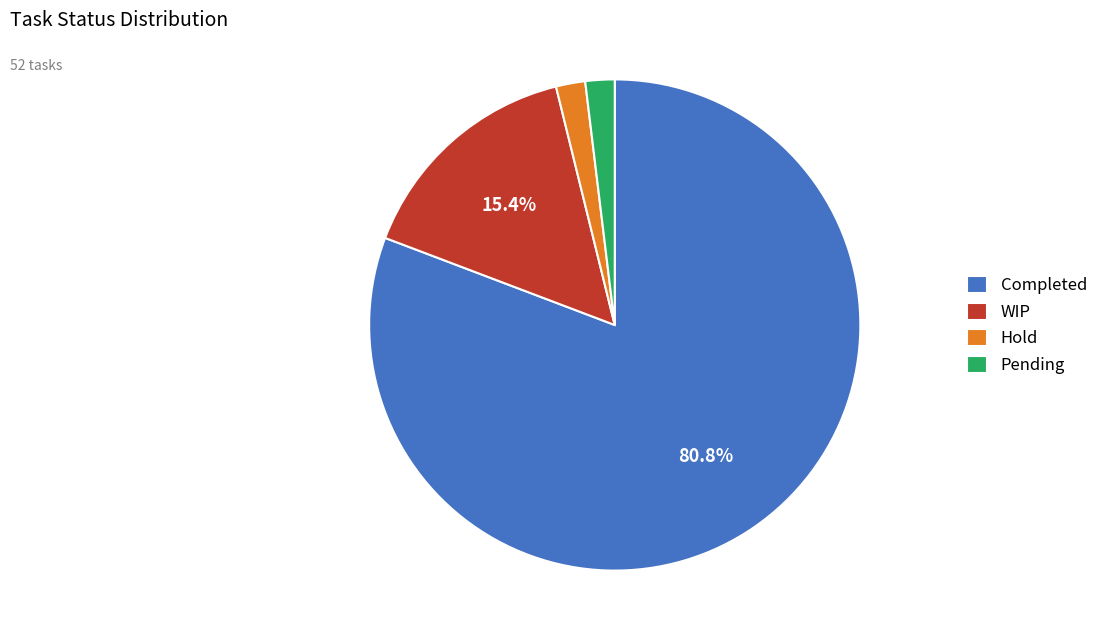

Which has a higher value, WIP or Hold?

WIP